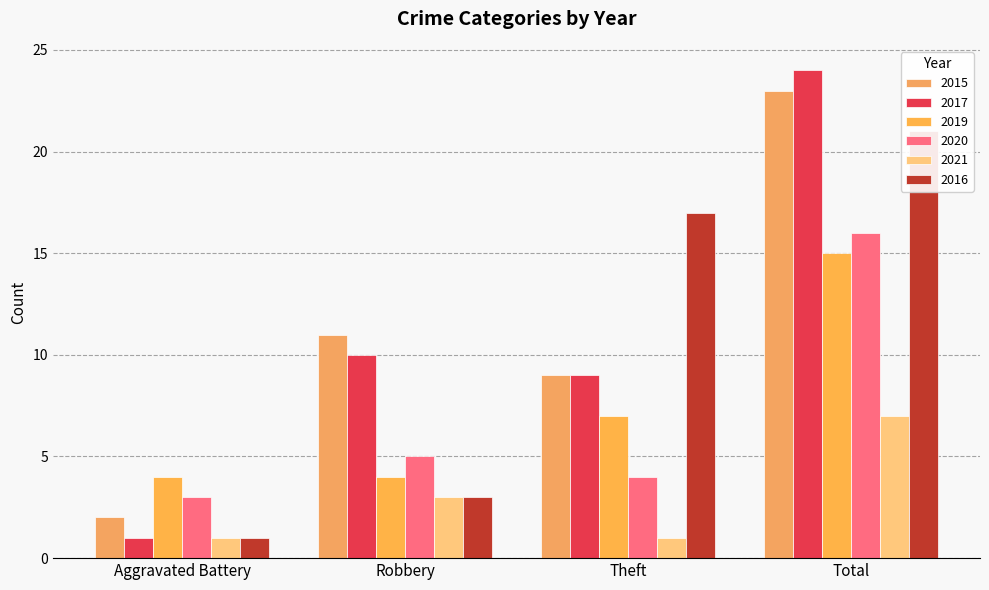

List the series in order of their peak value, lowest first.

2021, 2019, 2020, 2016, 2015, 2017